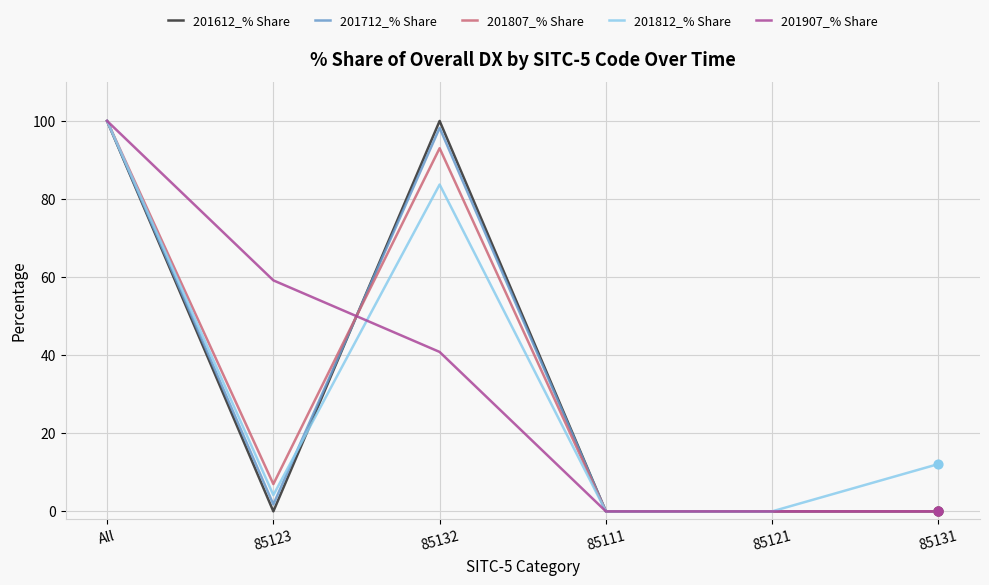

The value of 201712_% Share at 85131 is 58.6. True or false?

False